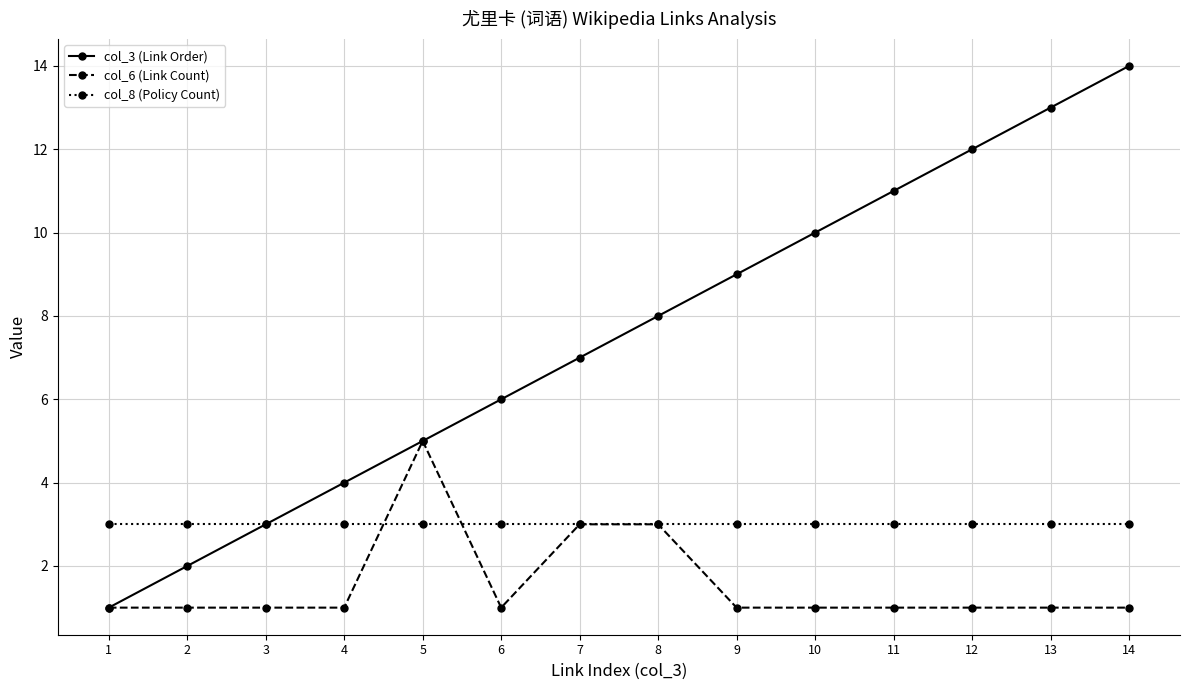

What is the value of the col_8 (Policy Count) point at the 11th from the left?

3